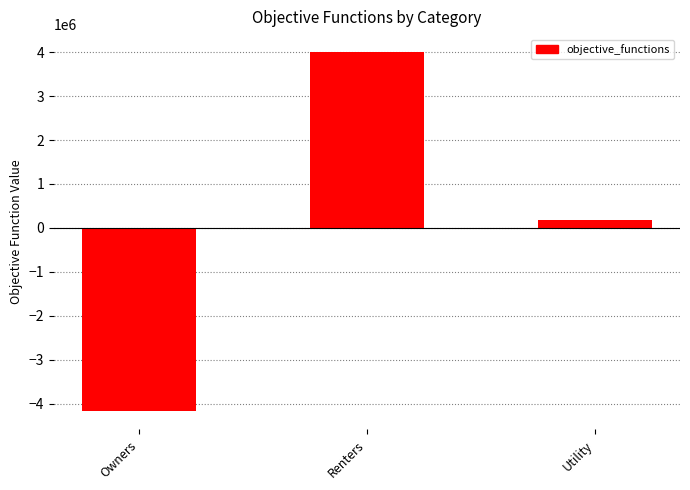

Rank the categories by value from lowest to highest.

Owners, Utility, Renters